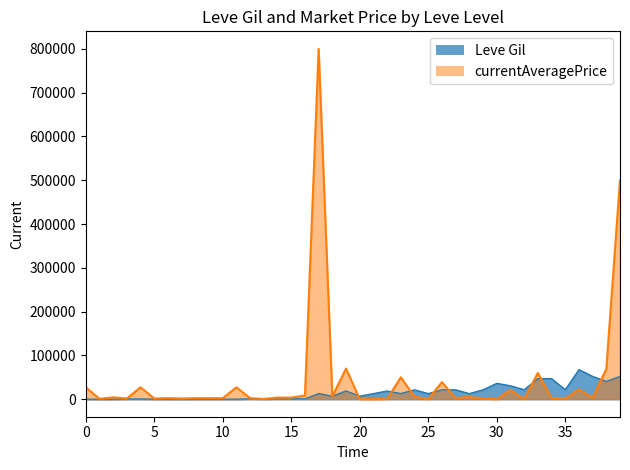

Count the number of categories in the chart.

40